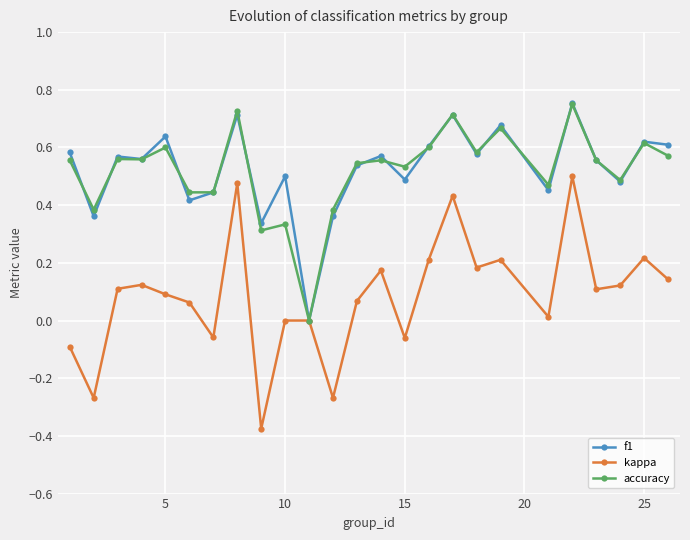

Which series has the widest spread of values?

kappa